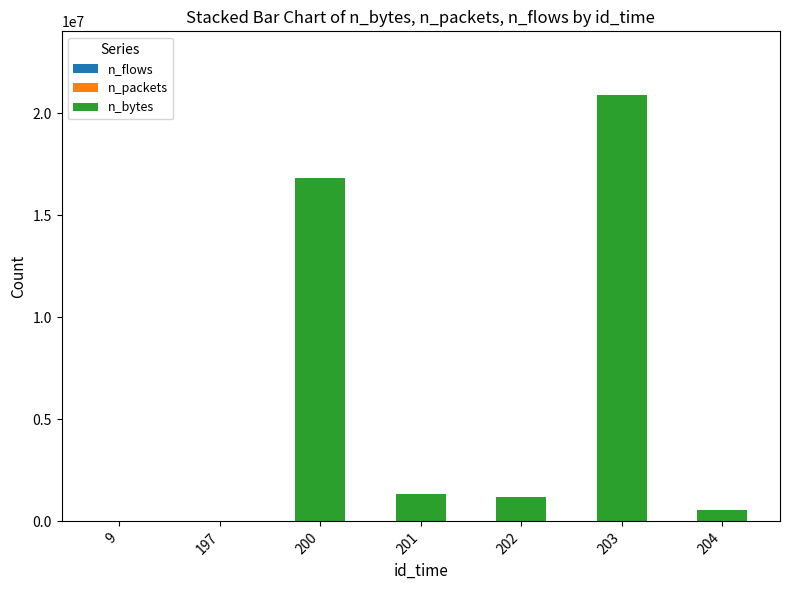

What is the difference between the second highest and second lowest values in the n_flows series?

663